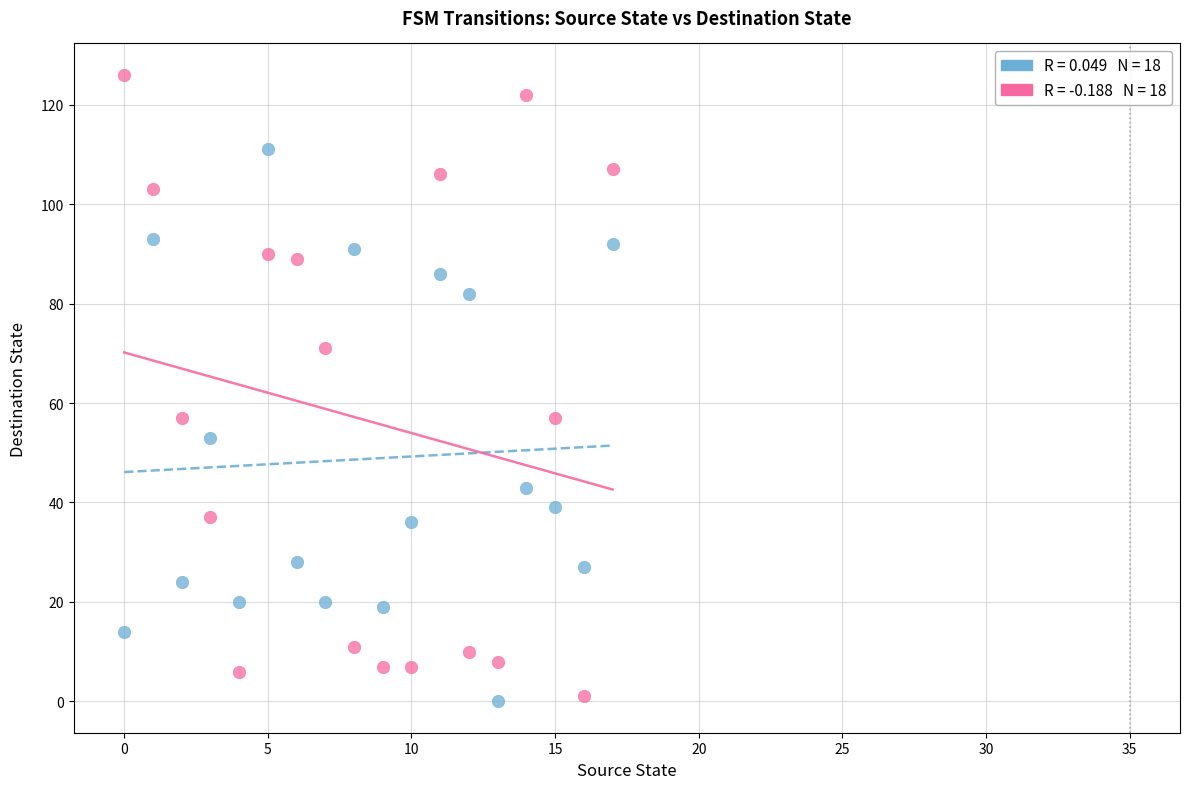

Across all data points, what is the range of Y values (max minus min)?

126